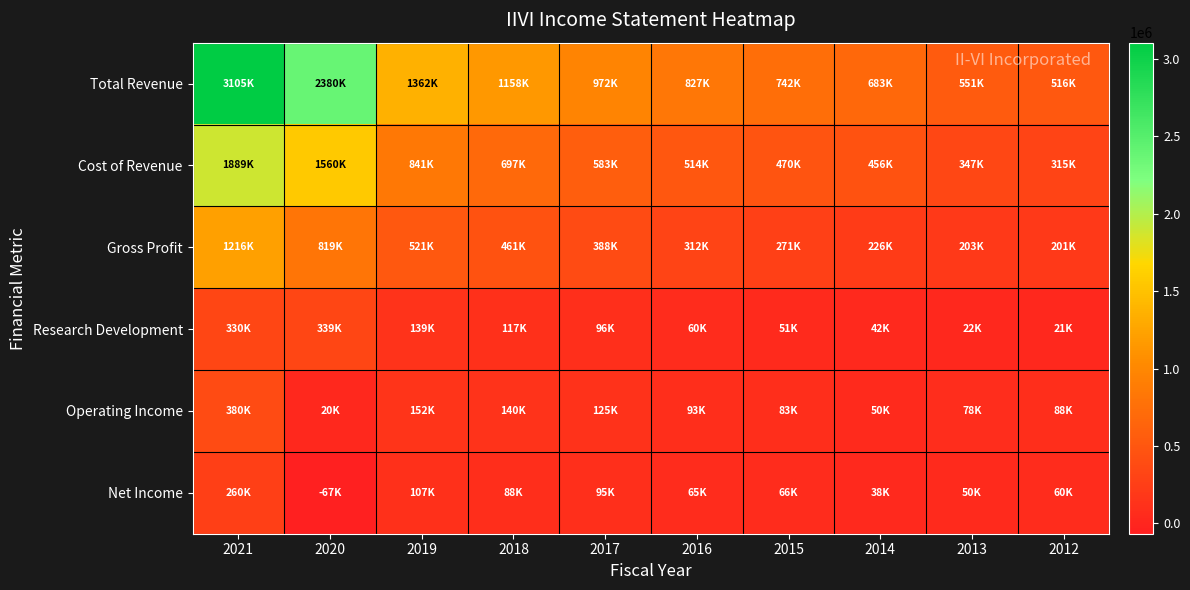

What is the minimum value shown in the chart?

-67000